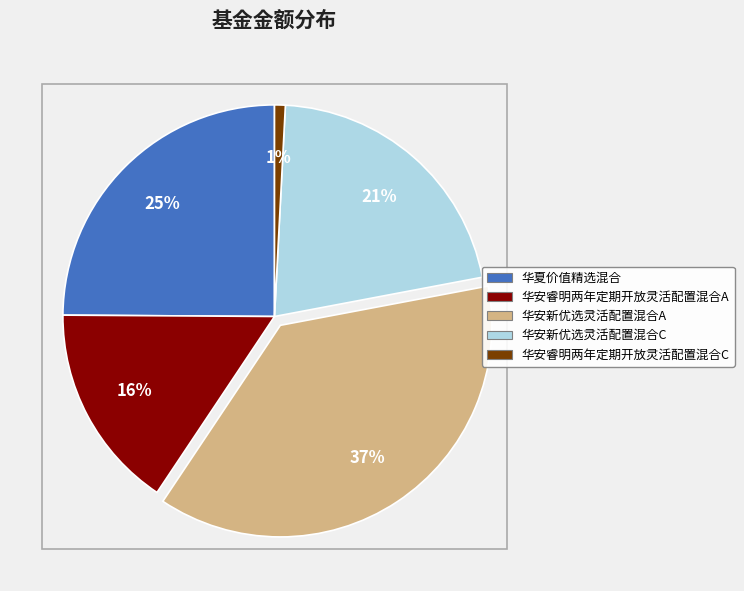

Do 华夏价值精选混合 and 华安睿明两年定期开放灵活配置混合C together represent more than half of the pie?

No